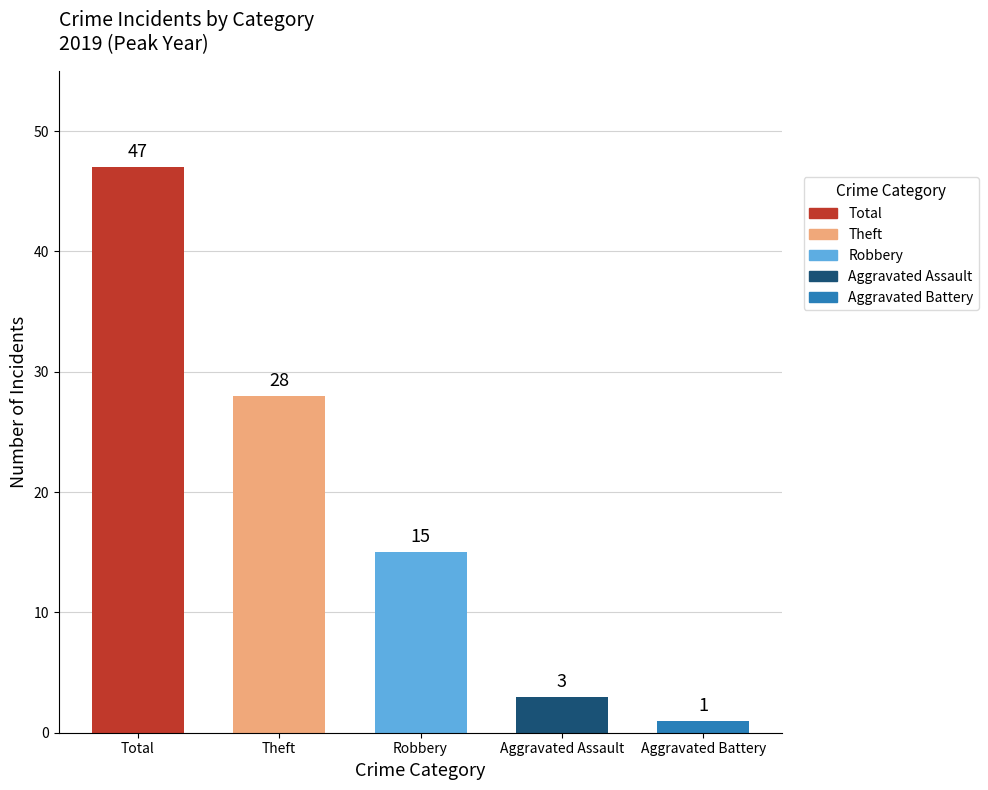

List the labels in order of value, smallest first.

Aggravated Battery, Aggravated Assault, Robbery, Theft, Total